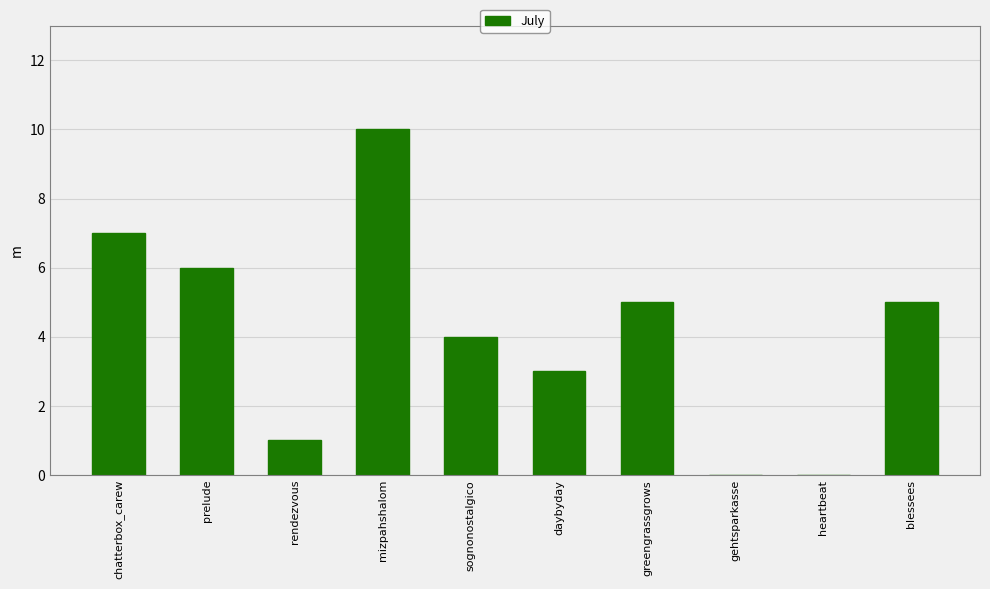

The value at daybyday is 5. True or false?

False